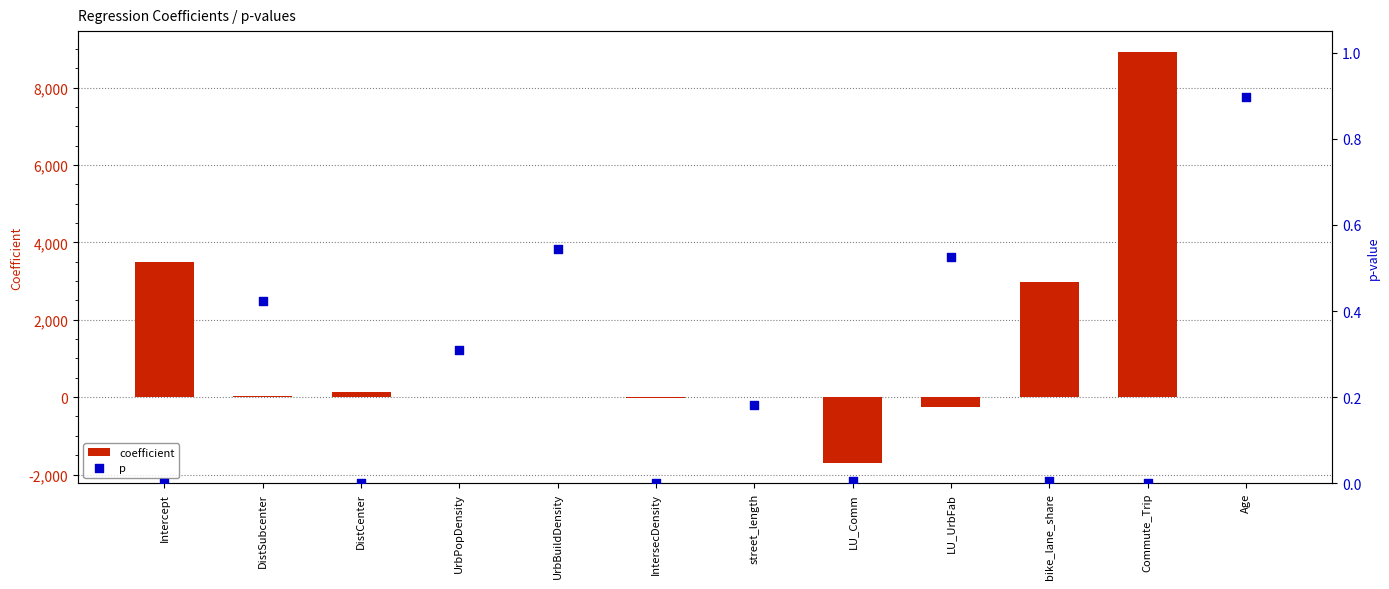

What is the total value across all series at IntersecDensity?

-30.1